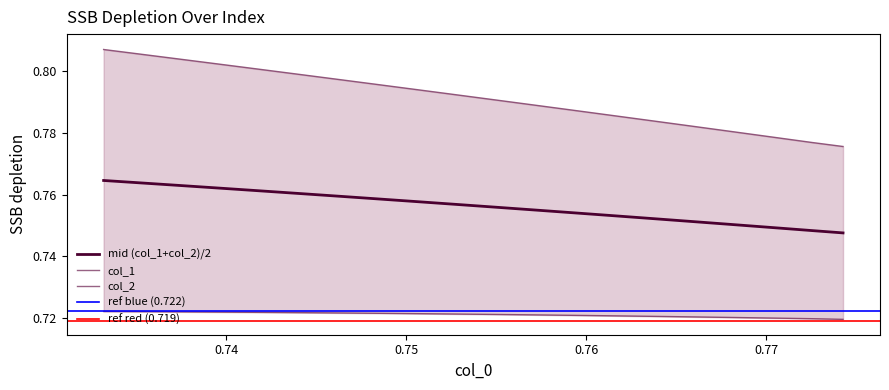

What is the greatest value displayed?

0.8